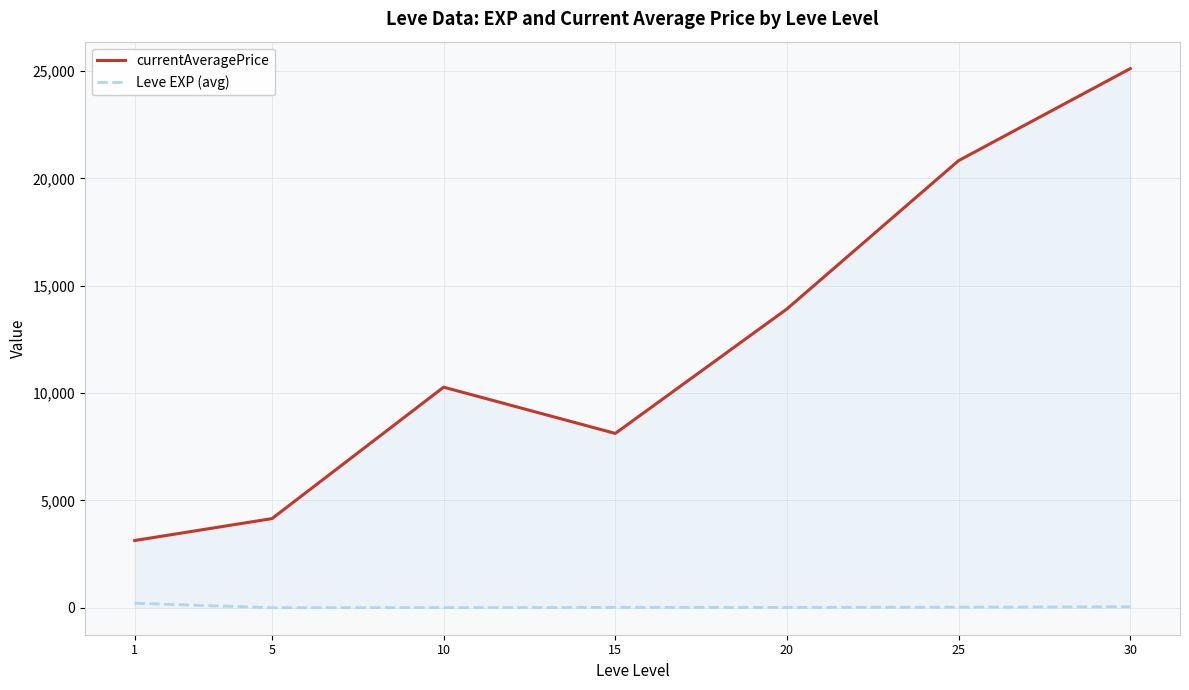

True or false: Leve EXP (avg) and currentAveragePrice intersect in this chart.

False